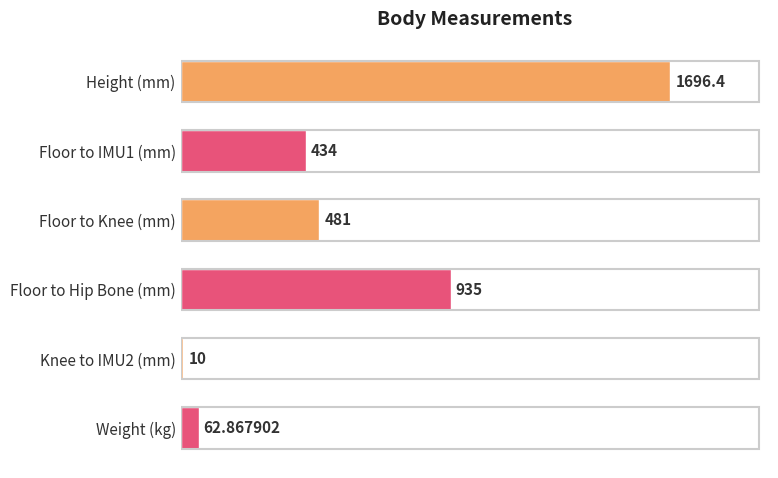

Rank the categories by value from lowest to highest.

Knee to IMU2 (mm), Weight (kg), Floor to IMU1 (mm), Floor to Knee (mm), Floor to Hip Bone (mm), Height (mm)